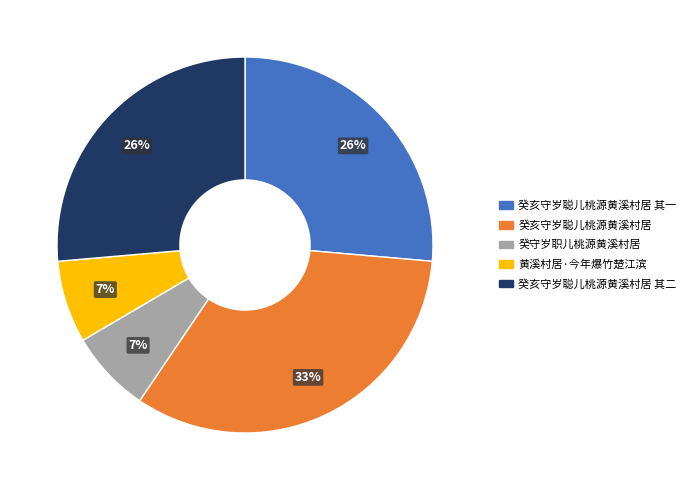

Does any single category account for the majority?

No